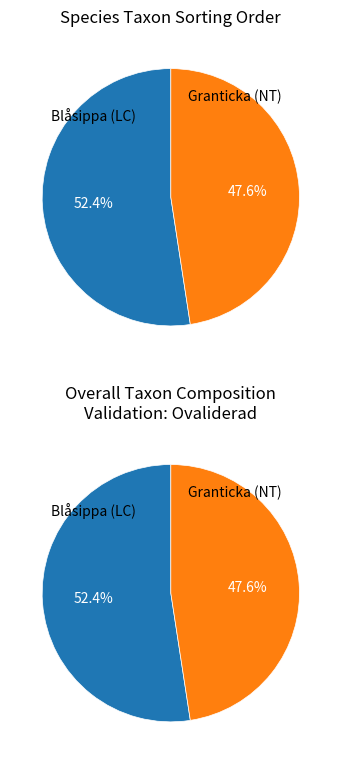

The 5040363 slice represents 44% of the pie. True or false?

False